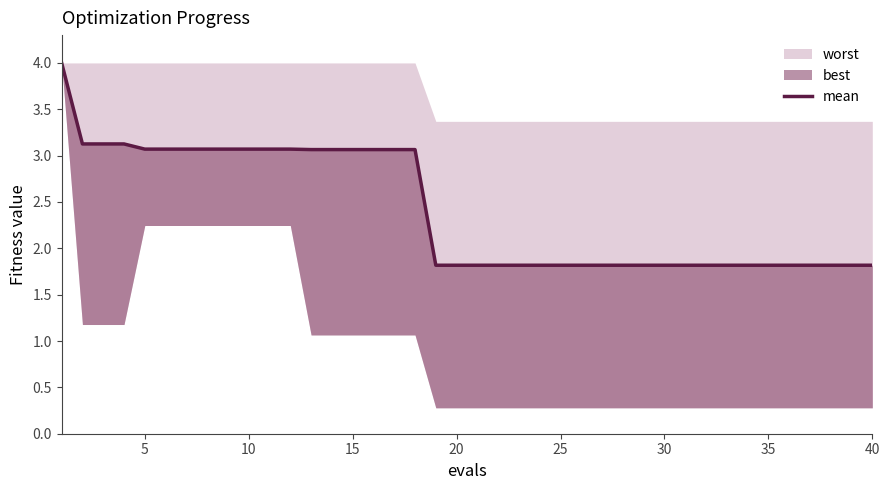

What is the sum of all values?

96.3